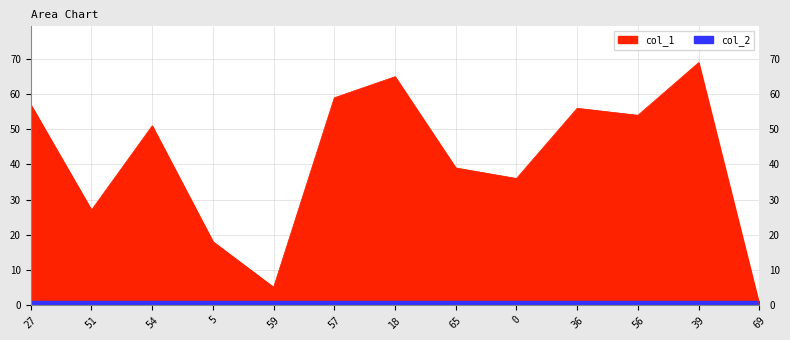

List the labels in order of value, smallest first.

69, 59, 5, 51, 0, 65, 54, 56, 36, 27, 57, 18, 39